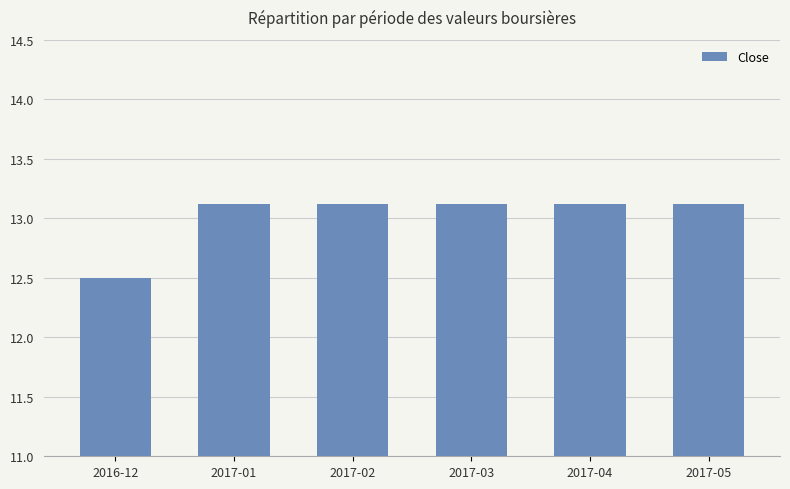

What position from the right is 2017-02?

4